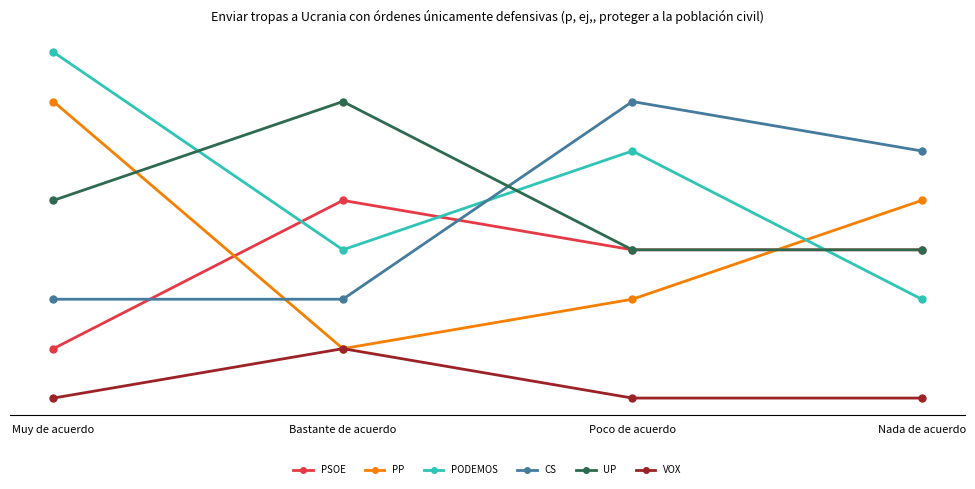

What is the spread (max minus min) of values at Poco de acuerdo?

6